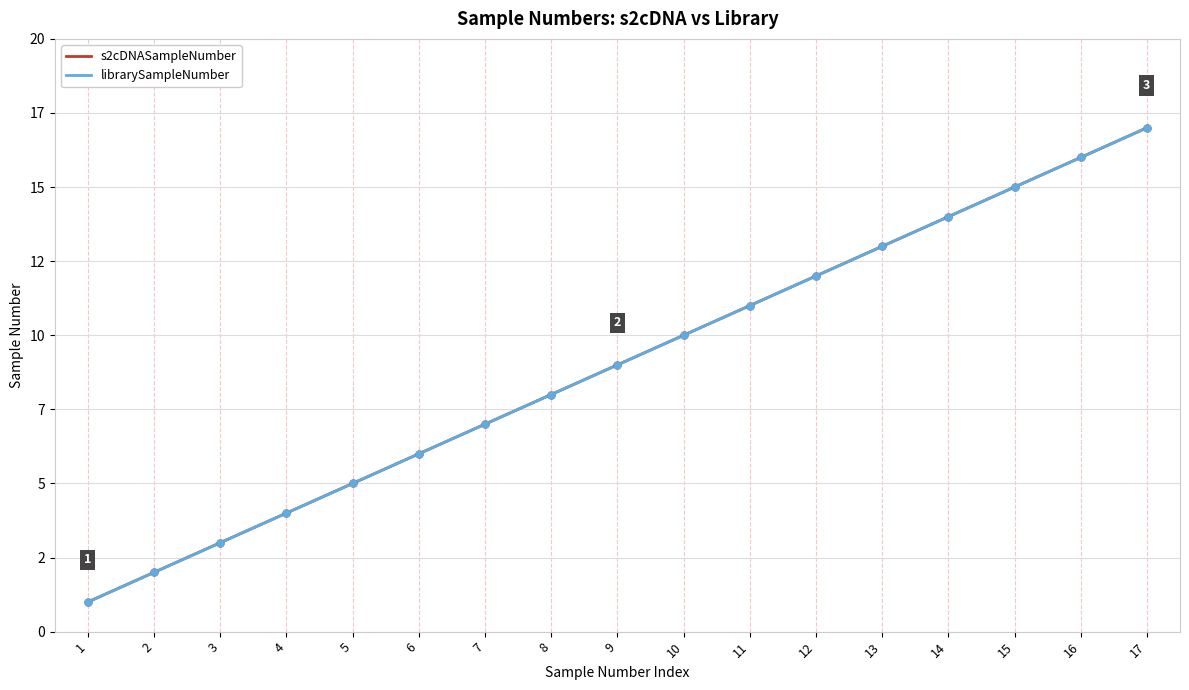

Which series has the largest range (max minus min)?

s2cDNASampleNumber